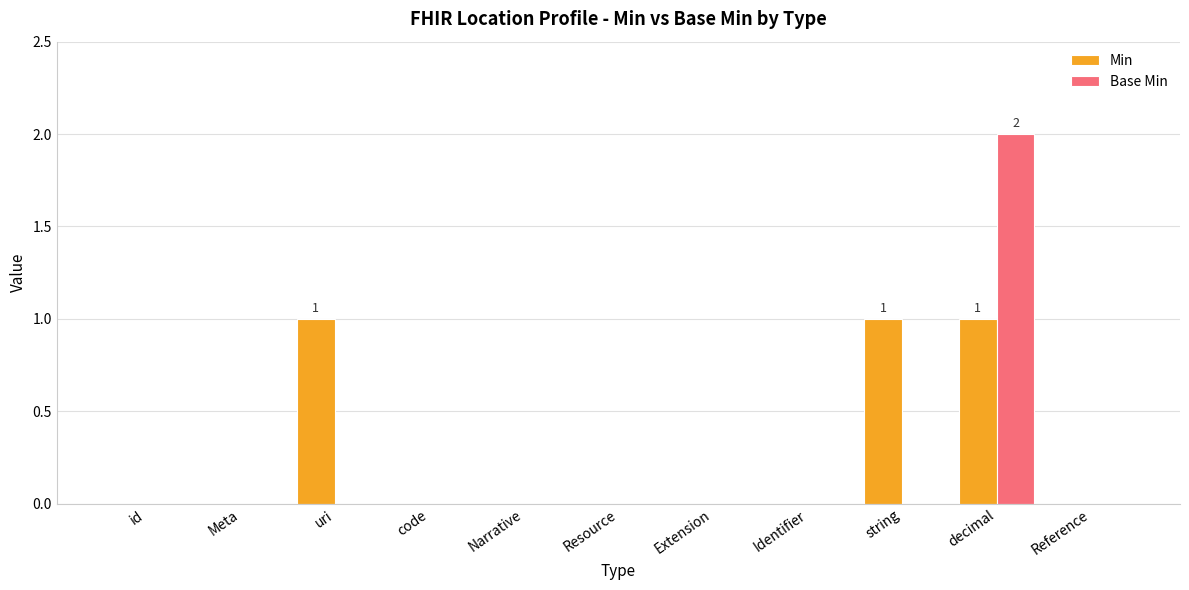

Reading right to left, what are all the values shown in this chart?

Min: 0	1	1	0	0	0	0	0	1	0	0
Base Min: 0	2	0	0	0	0	0	0	0	0	0